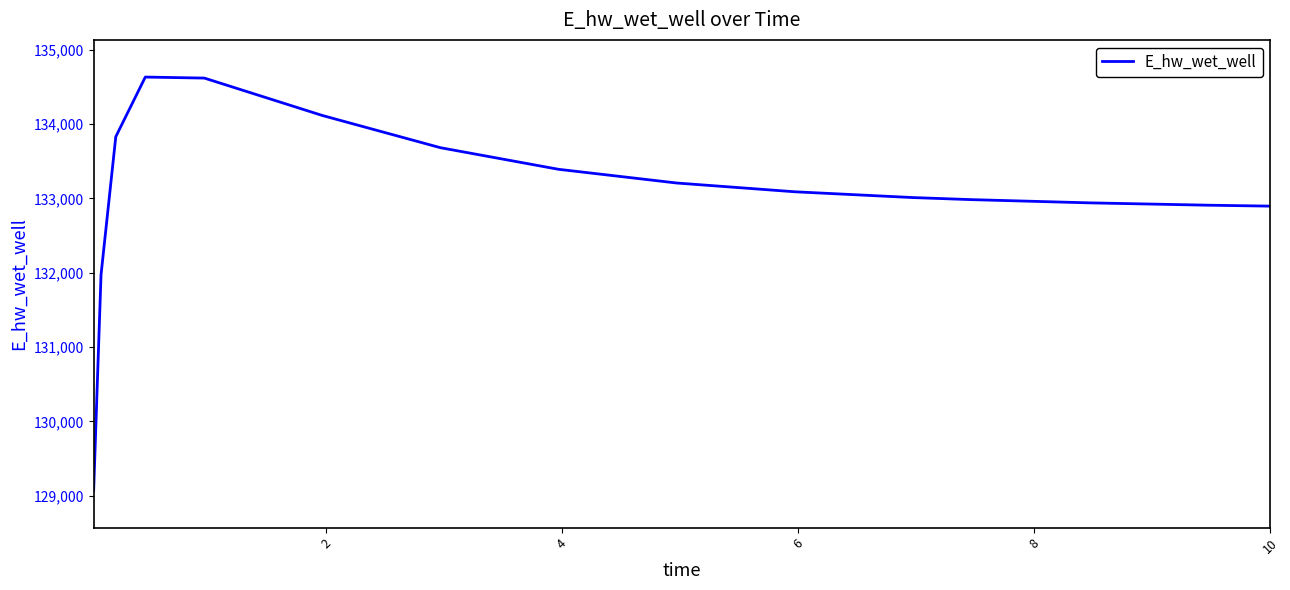

Count the number of values greater than 133089.

8